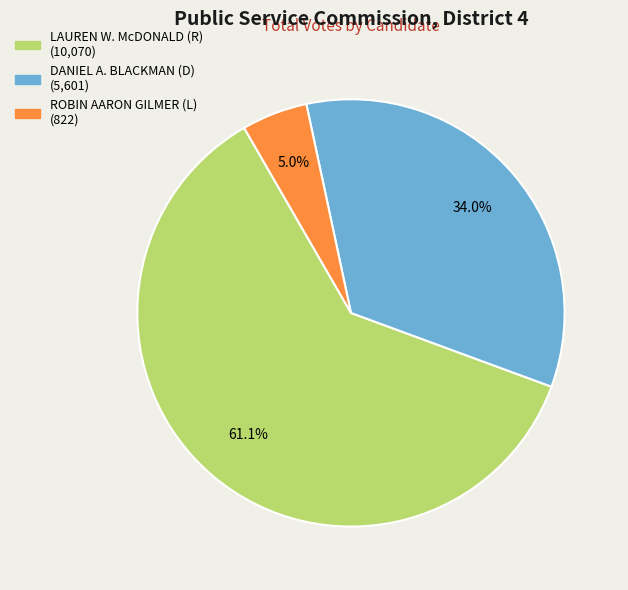

Which slice is the largest?

LAUREN W. McDONALD (R)